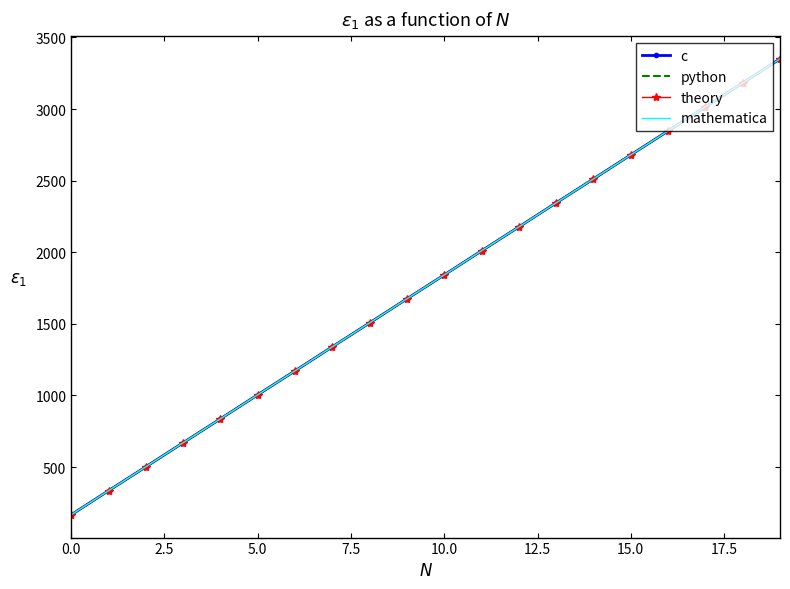

How many values in the theory series are below 1842?

10